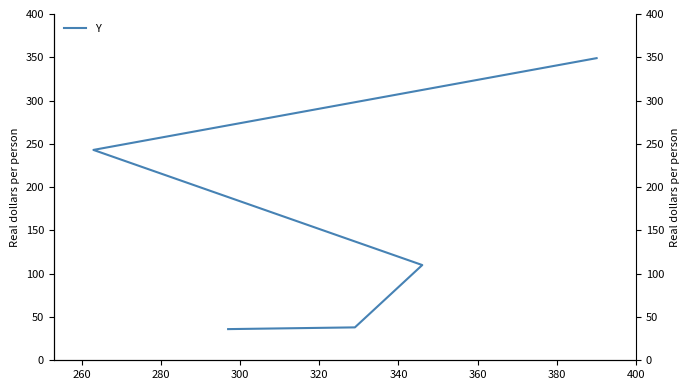

What is the smallest value displayed?

36